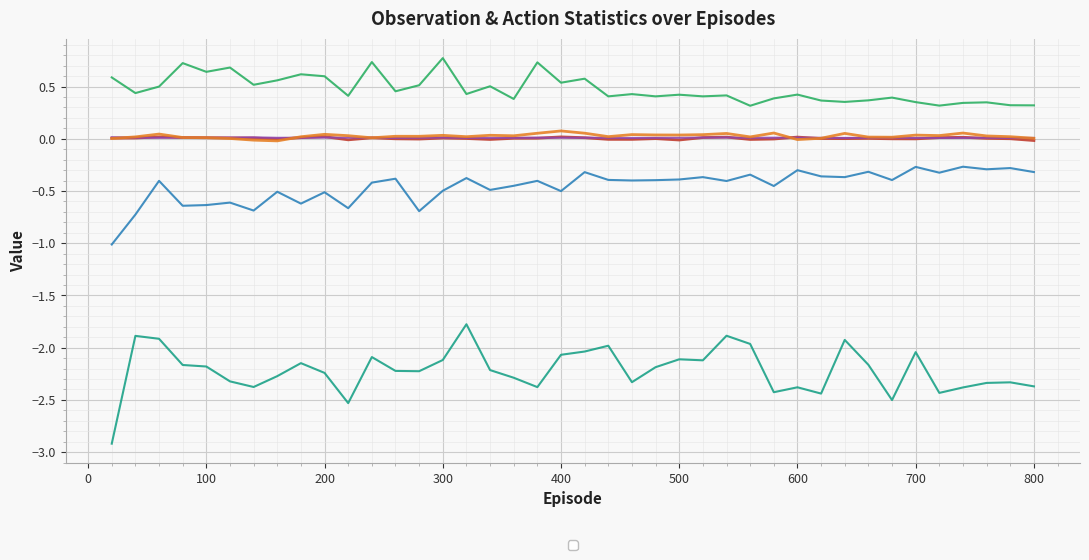

How many interior local valleys does the _mean_obs series have?

9